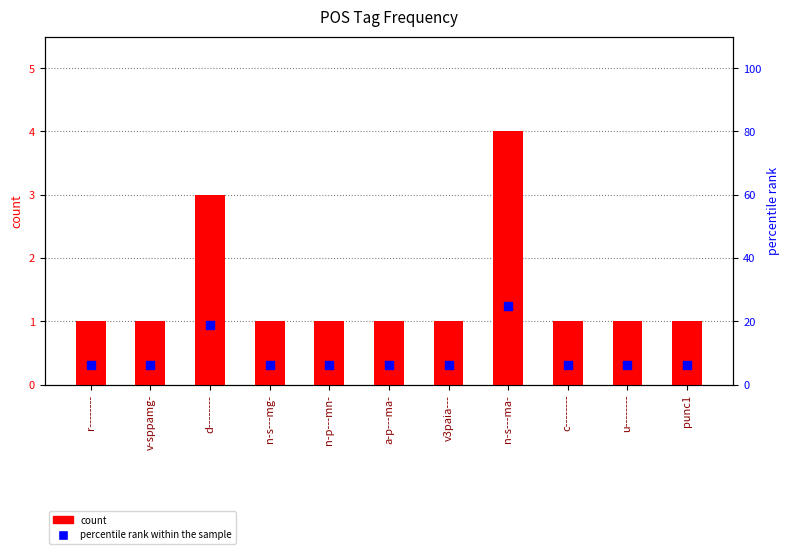

Which series has the largest total across all categories?

percentile rank within the sample